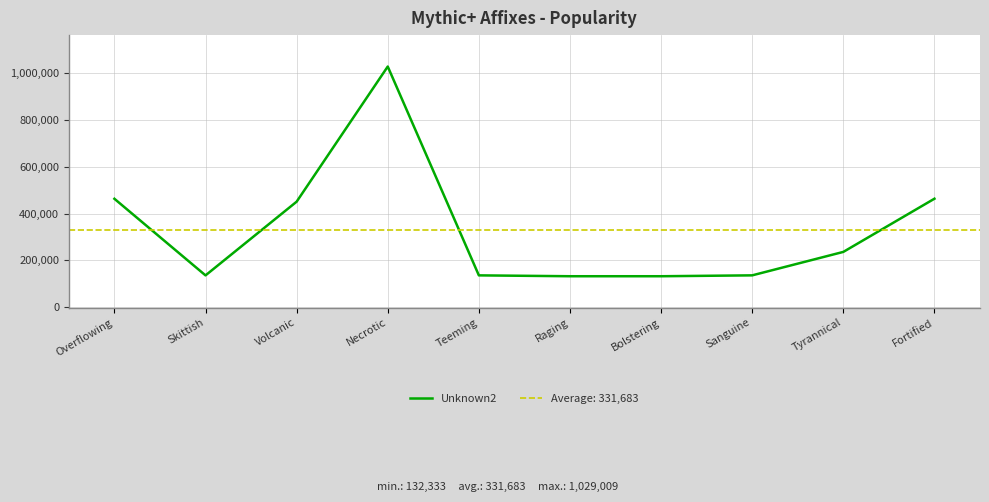

How many lines are shown in the chart?

1